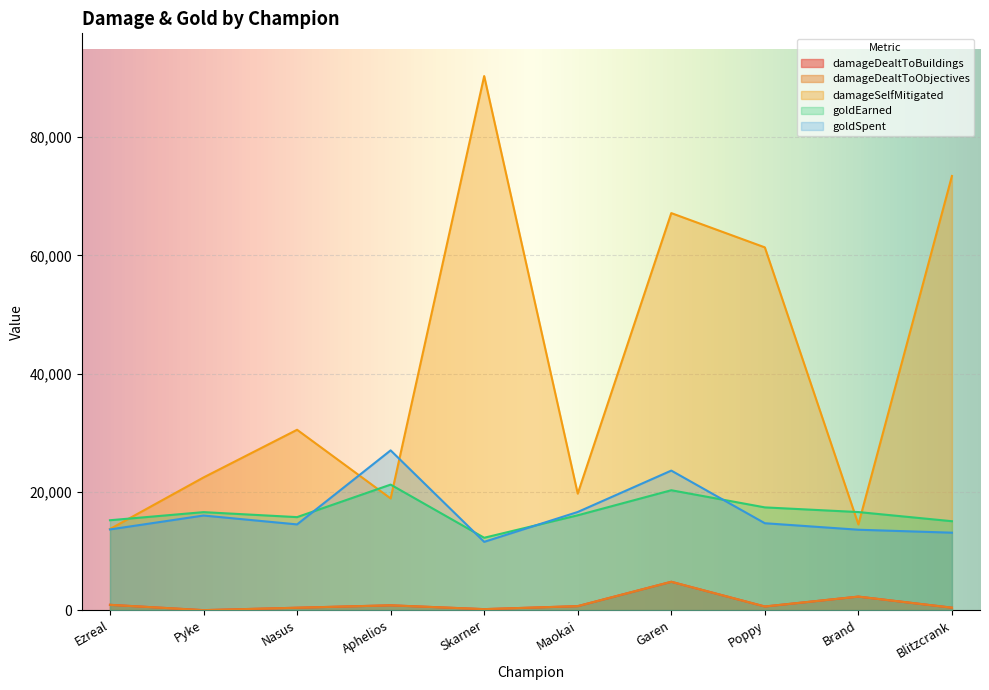

The value of damageDealtToBuildings at Ezreal is 1513. True or false?

False